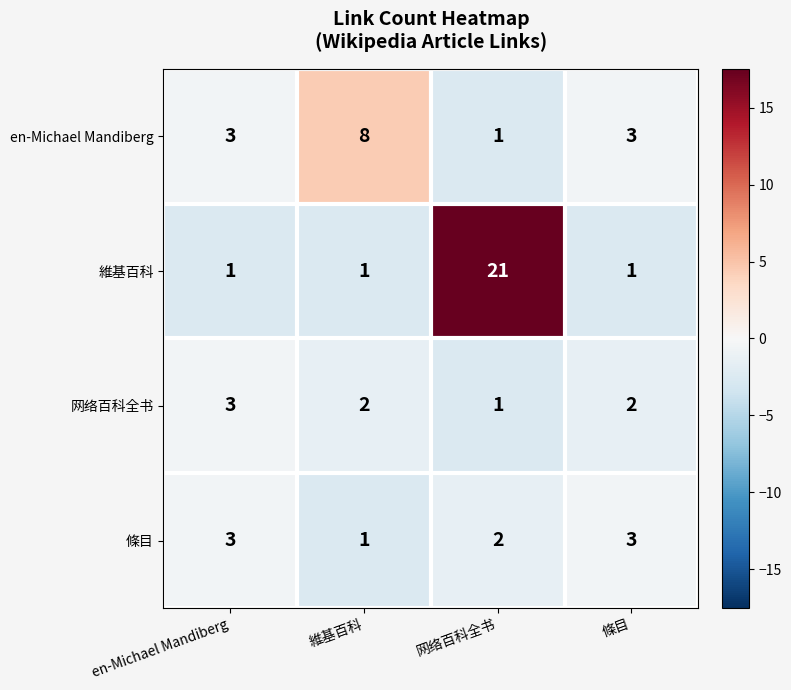

What is the smallest value displayed?

1